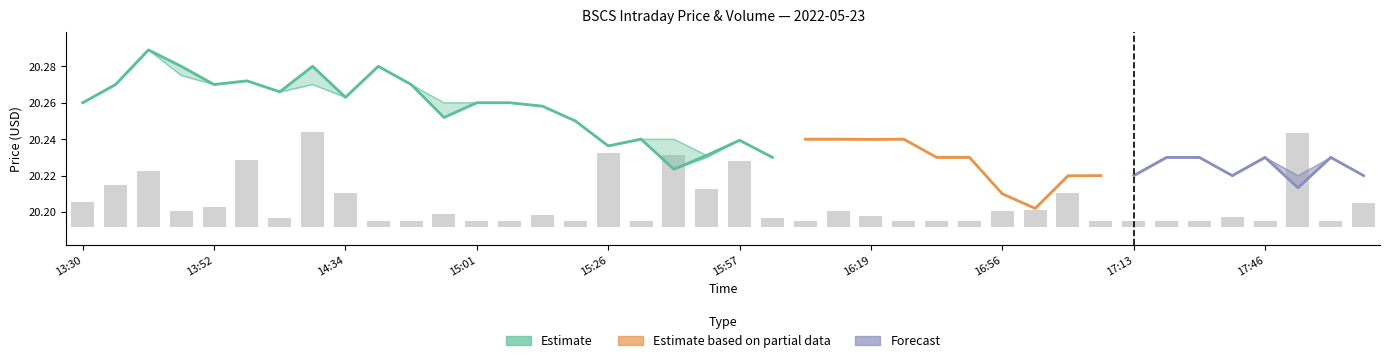

Is it true that the value at 23 is 0.0?

False